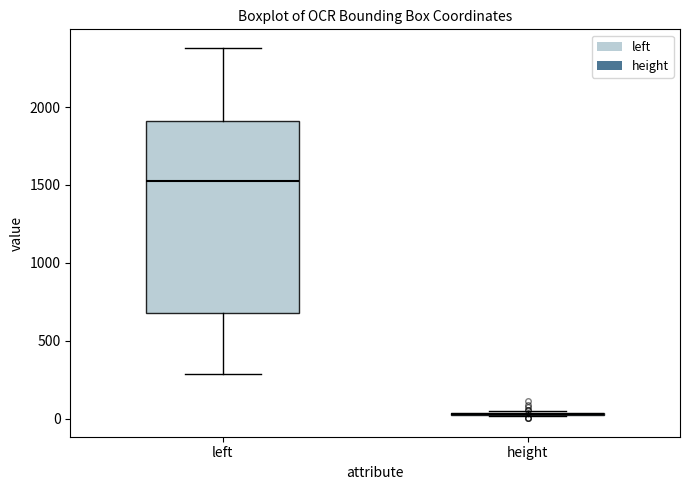

Which box is the tallest, from its lower edge to its upper edge?

left